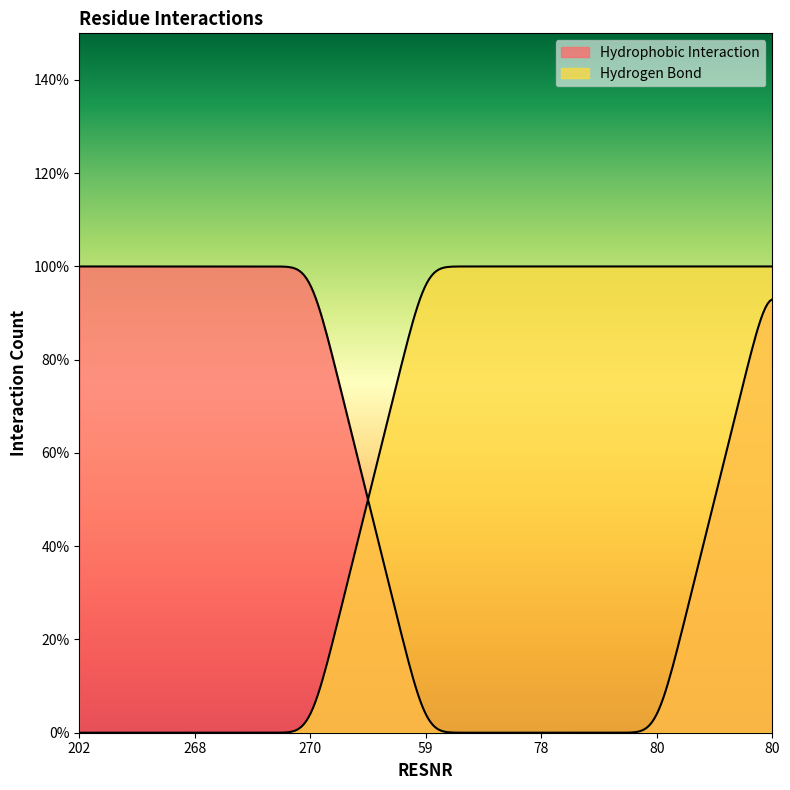

What is the total value across all series at 80?

1